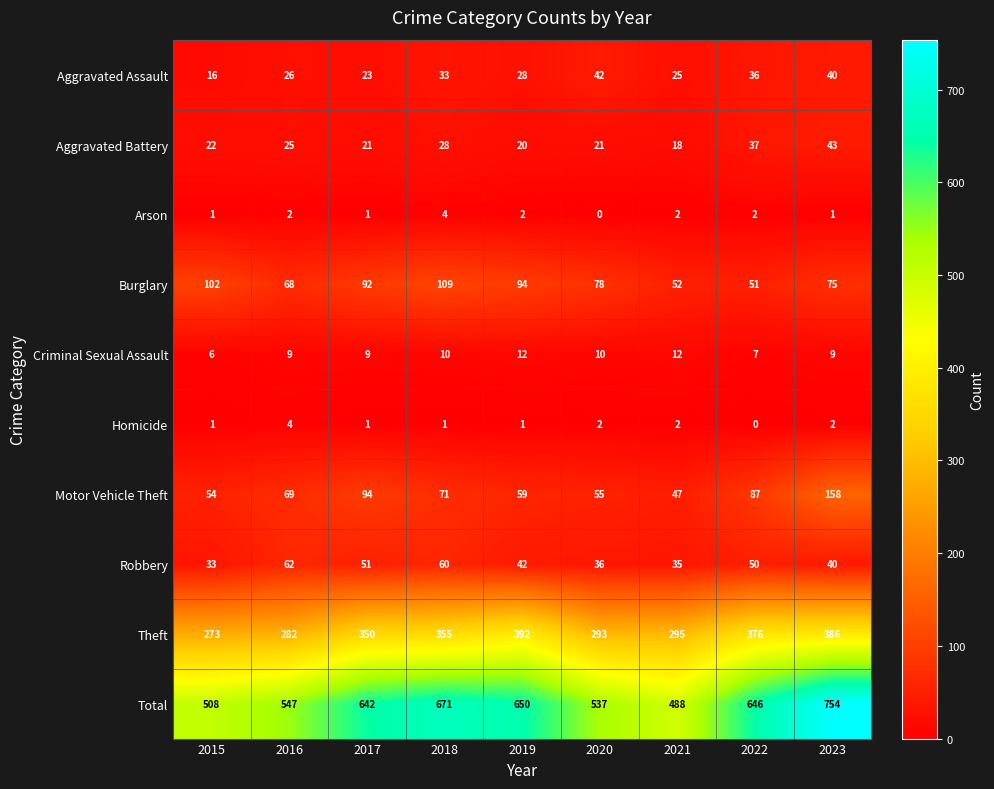

What is the difference between the second highest and minimum values in the Theft series?

113